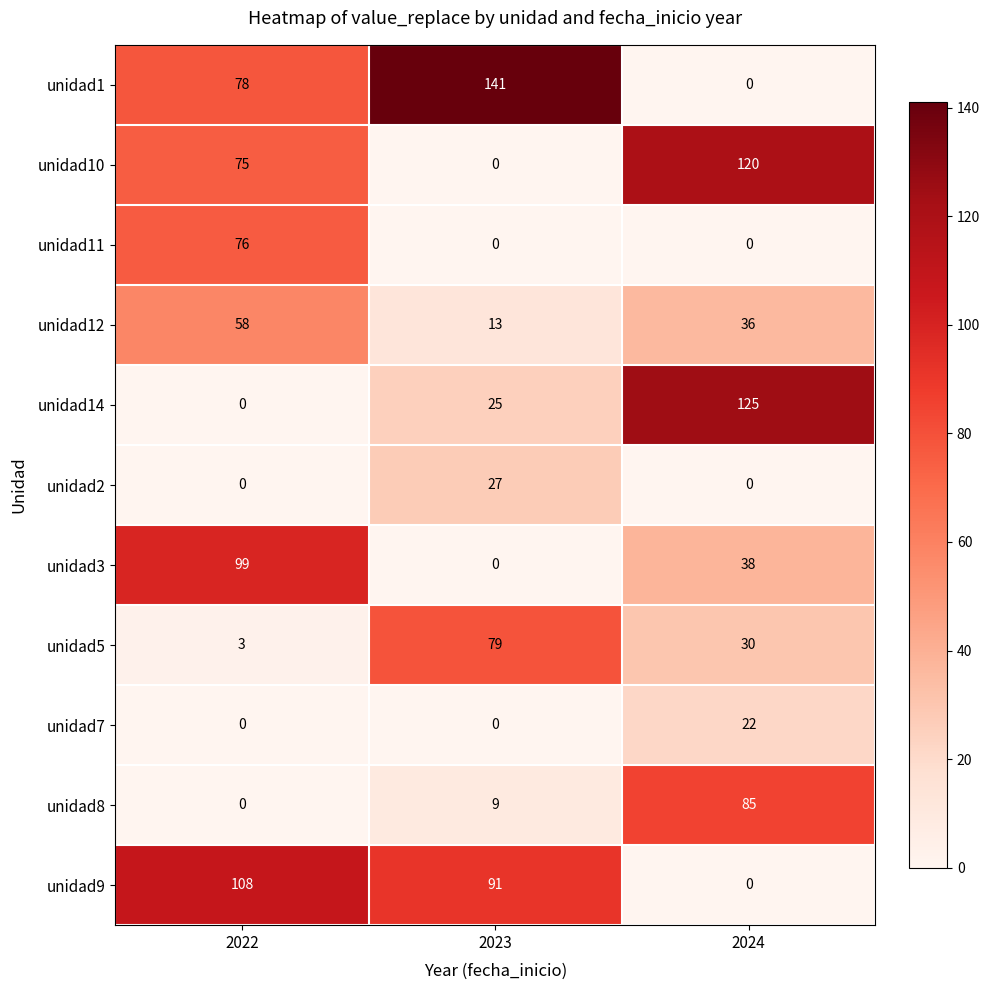

At which category is the sum across all series the highest?

2022